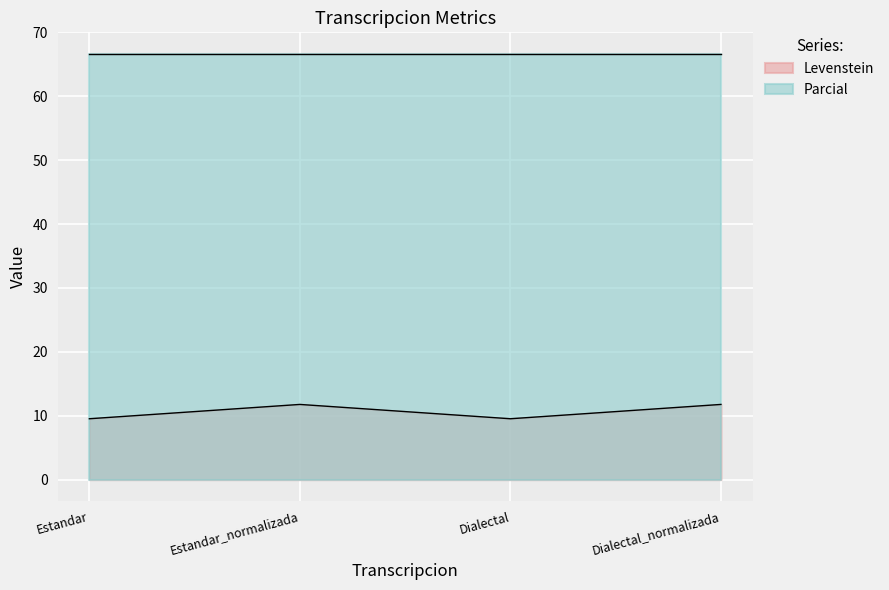

Does the chart display data point markers on the line(s)?

No